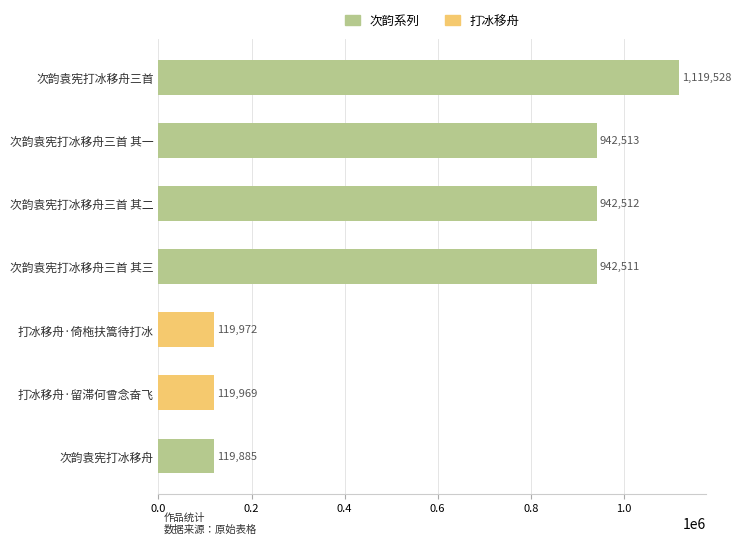

Rank the categories by value from lowest to highest.

次韵袁宪打冰移舟, 打冰移舟·留滞何曾念奋飞, 打冰移舟·倚柂扶篙待打冰, 次韵袁宪打冰移舟三首 其三, 次韵袁宪打冰移舟三首 其二, 次韵袁宪打冰移舟三首 其一, 次韵袁宪打冰移舟三首